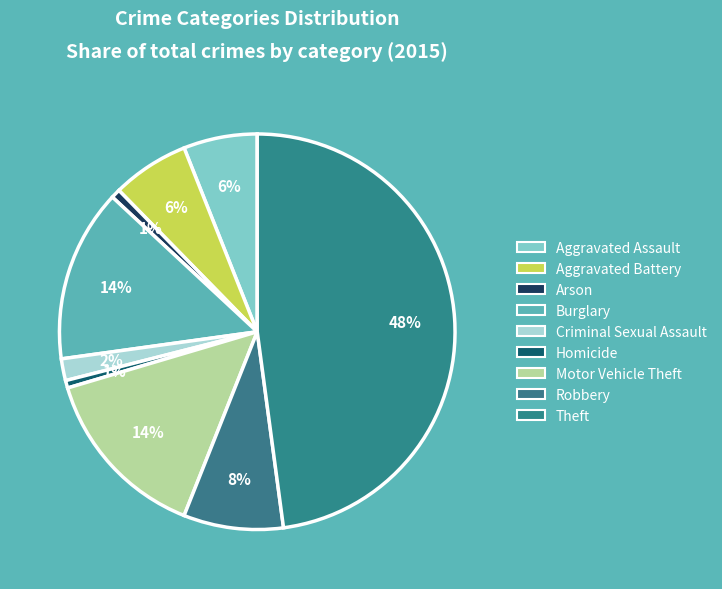

To the nearest percent, what percentage of the pie is Motor Vehicle Theft?

14%